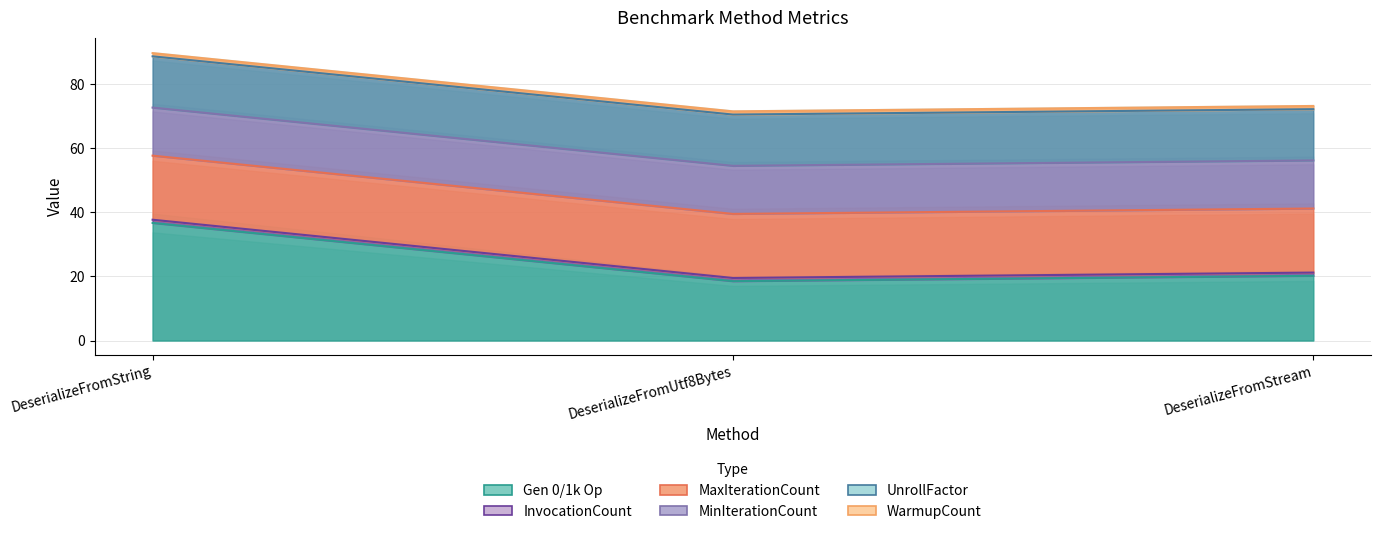

What are all the series names shown in the legend?

Gen 0/1k Op, InvocationCount, MaxIterationCount, MinIterationCount, UnrollFactor, WarmupCount